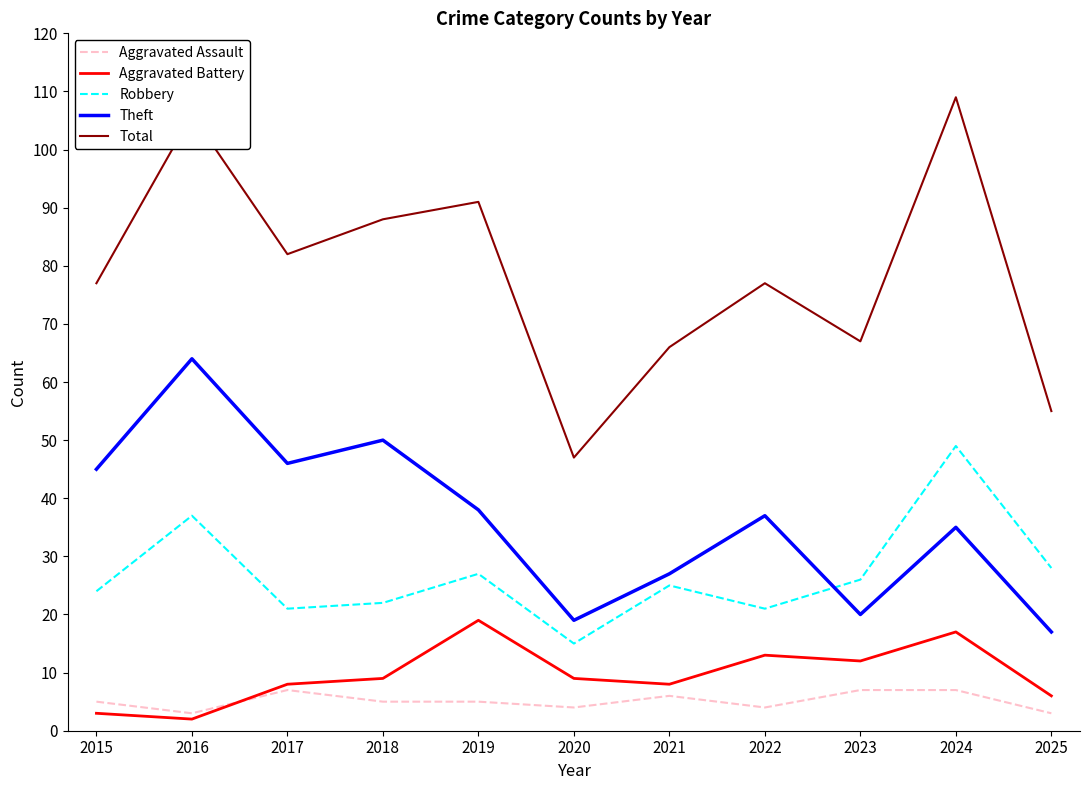

What is the maximum value for Theft?

64